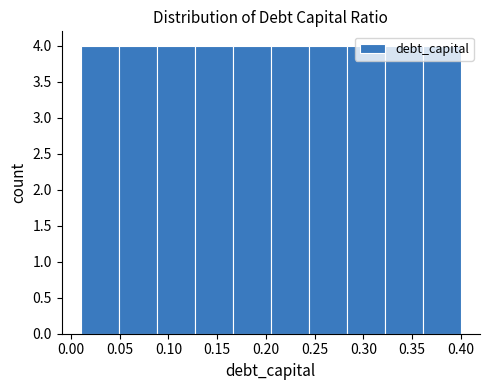

Reading left to right, list every bar in this chart as the range it spans on the x-axis followed by its height. Neither the bar edges nor the heights are printed on the chart, so give them approximately, as read against the axes.

0.010 to 0.049: 4
0.049 to 0.088: 4
0.088 to 0.127: 4
0.127 to 0.166: 4
0.166 to 0.205: 4
0.205 to 0.244: 4
0.244 to 0.283: 4
0.283 to 0.322: 4
0.322 to 0.361: 4
0.361 to 0.400: 4